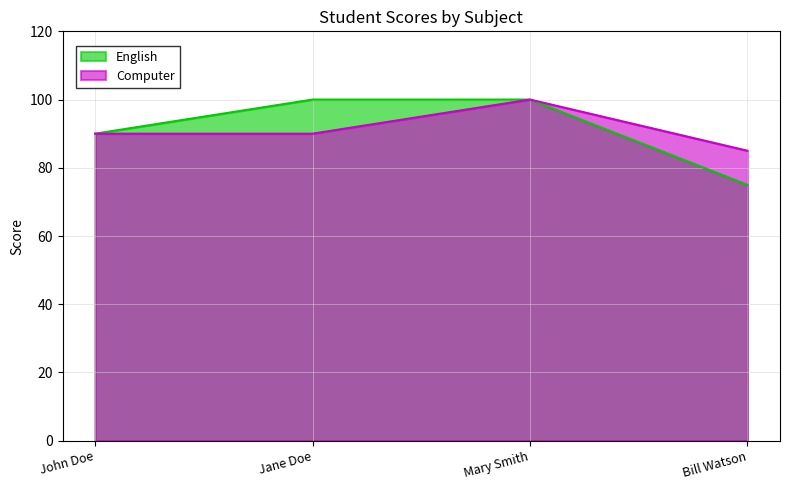

What is the value of the English point at the 1st from the left?

90